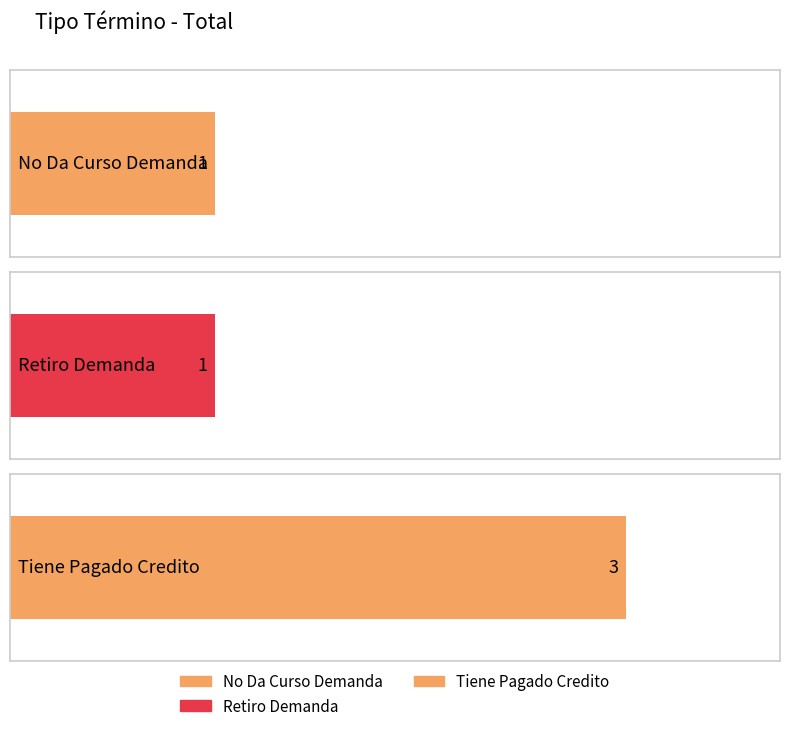

Is it true that the value at Tiene Pagado Credito is 2?

False